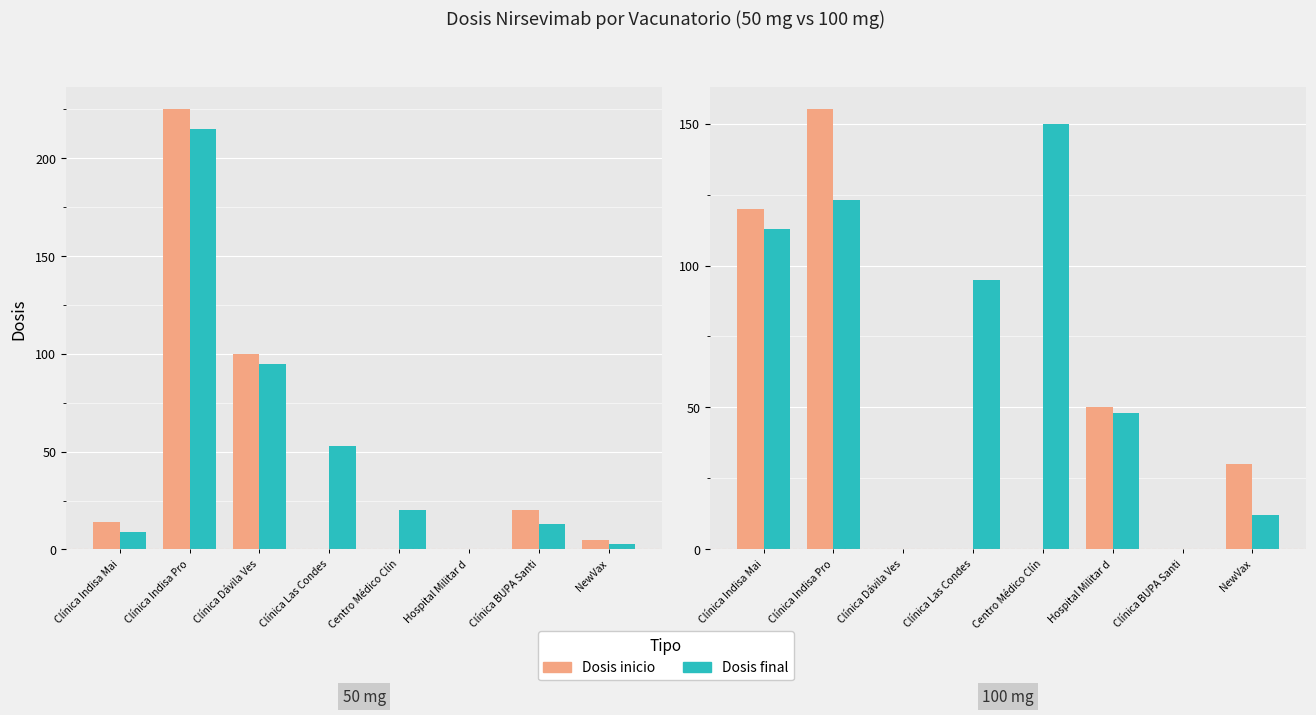

What is the difference between the maximum and minimum values in the Dosis final series?

150